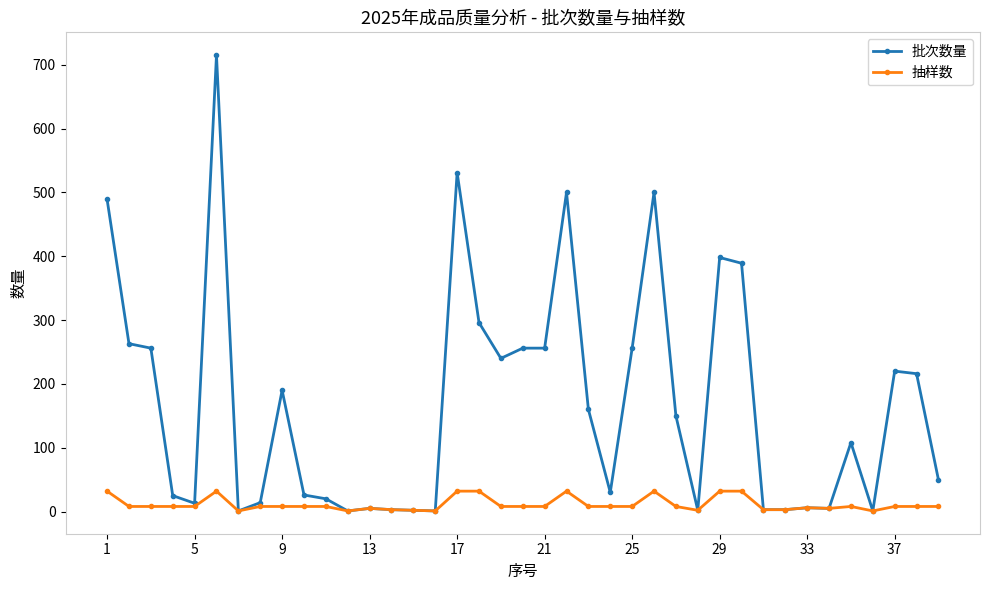

Which series has the largest range (max minus min)?

批次数量